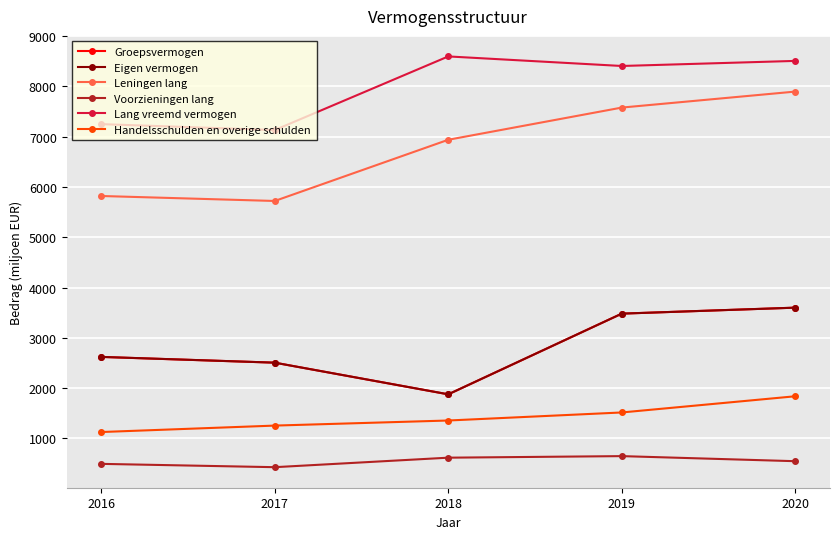

Which series has the largest total across all categories?

Lang vreemd vermogen